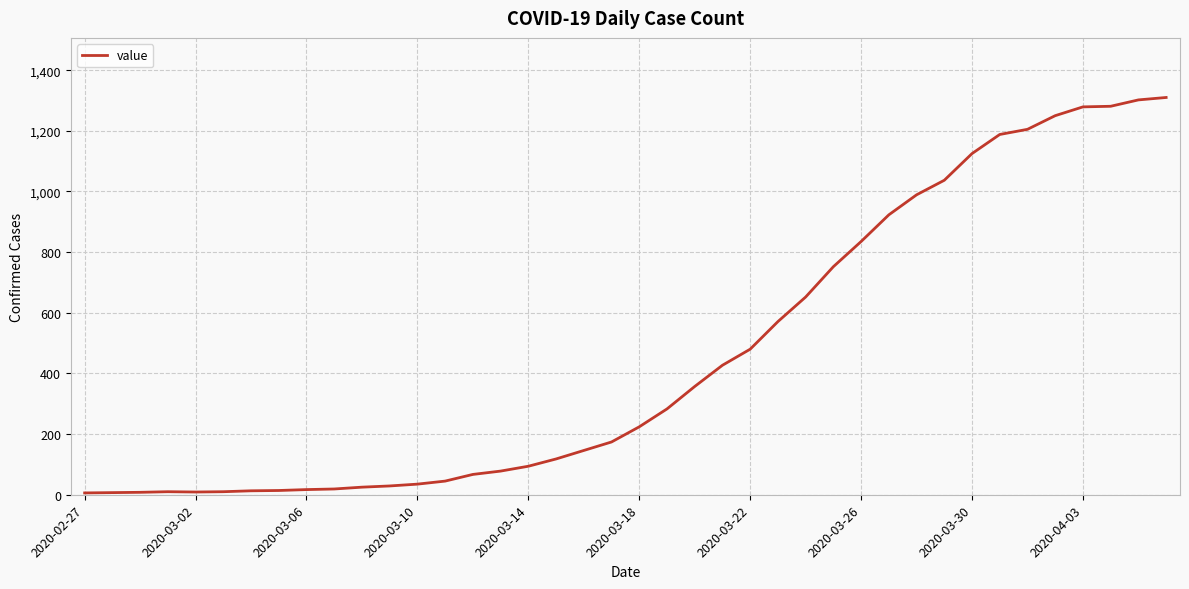

Does the chart have visible grid lines?

Yes